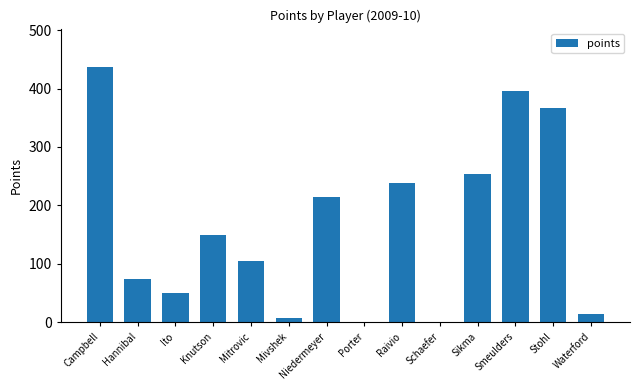

What is the approximate value at Raivio?

239